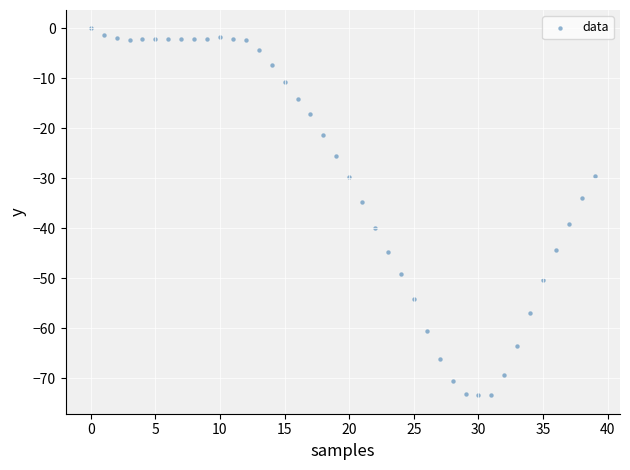

What is the range of Y values (max minus min)?

73.4